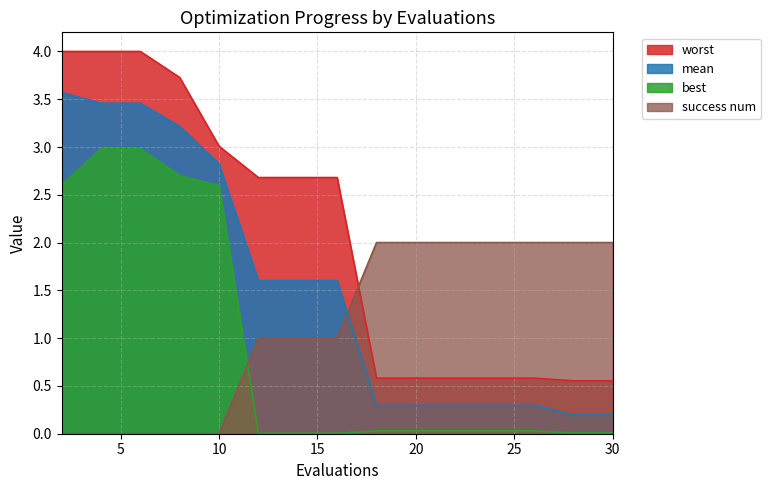

Reading left to right, transcribe all the data shown in this chart.

mean: 3.6	3.5	3.5	3.2	2.8	1.6	1.6	1.6	0.3	0.3	0.3	0.3	0.3	0.2	0.2
best: 2.6	3.0	3.0	2.7	2.6	0.0	0.0	0.0	0.0	0.0	0.0	0.0	0.0	0.0	0.0
worst: 4.0	4.0	4.0	3.7	3.0	2.7	2.7	2.7	0.6	0.6	0.6	0.6	0.6	0.6	0.6
success num: 0.0	0.0	0.0	0.0	0.0	1.0	1.0	1.0	2.0	2.0	2.0	2.0	2.0	2.0	2.0